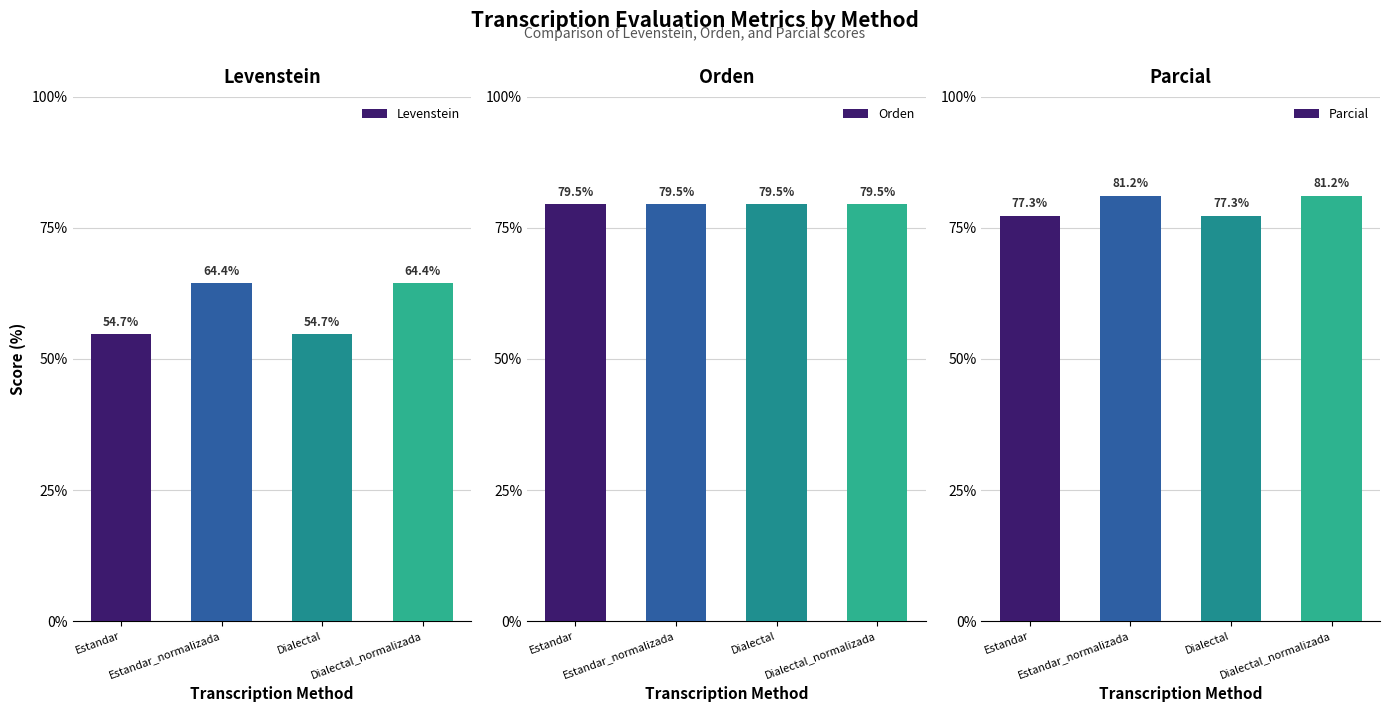

What is the label of the 4th bar from the left?

Dialectal_normalizada